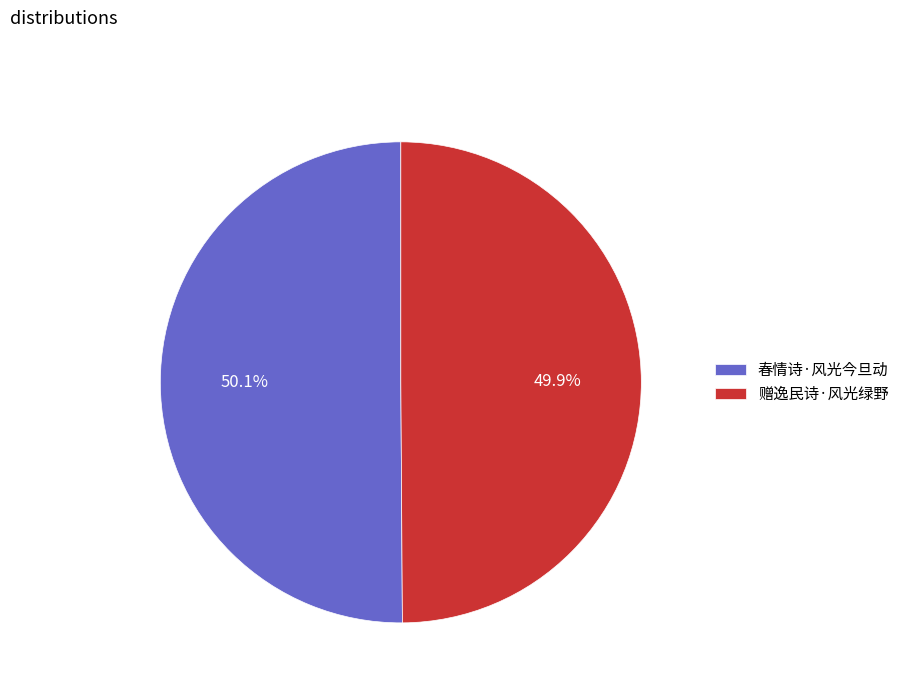

What is the ratio of the value at 春情诗·风光今旦动 to the value at 赠逸民诗·风光绿野?

1.0